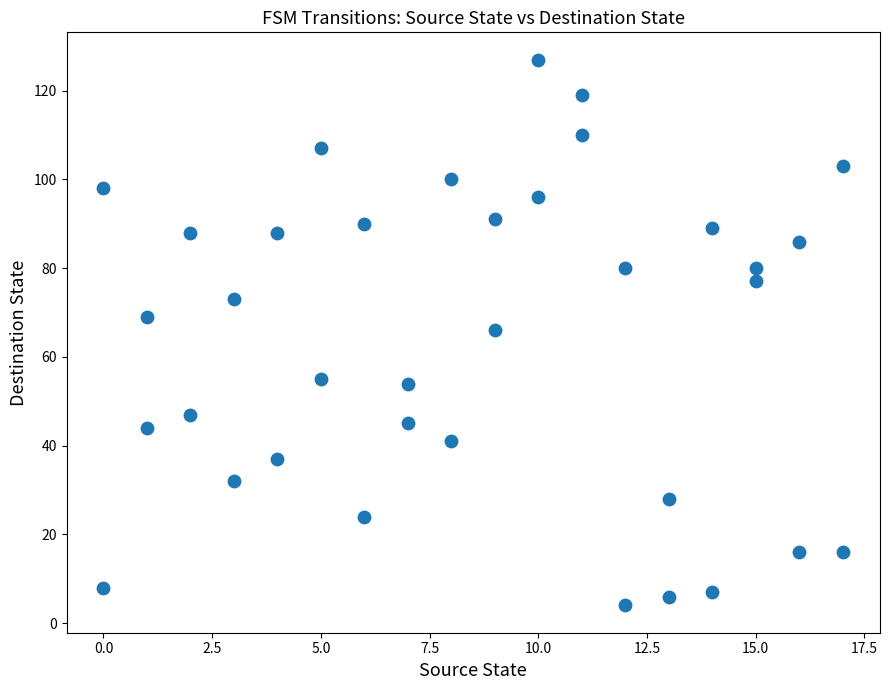

What is the range of Y values (max minus min)?

123